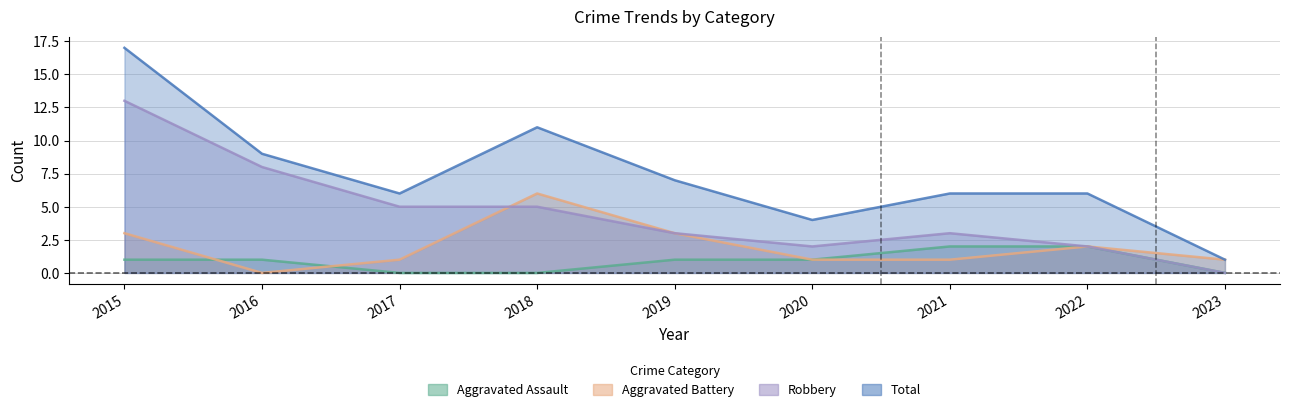

What is the sum of all Total values?

67